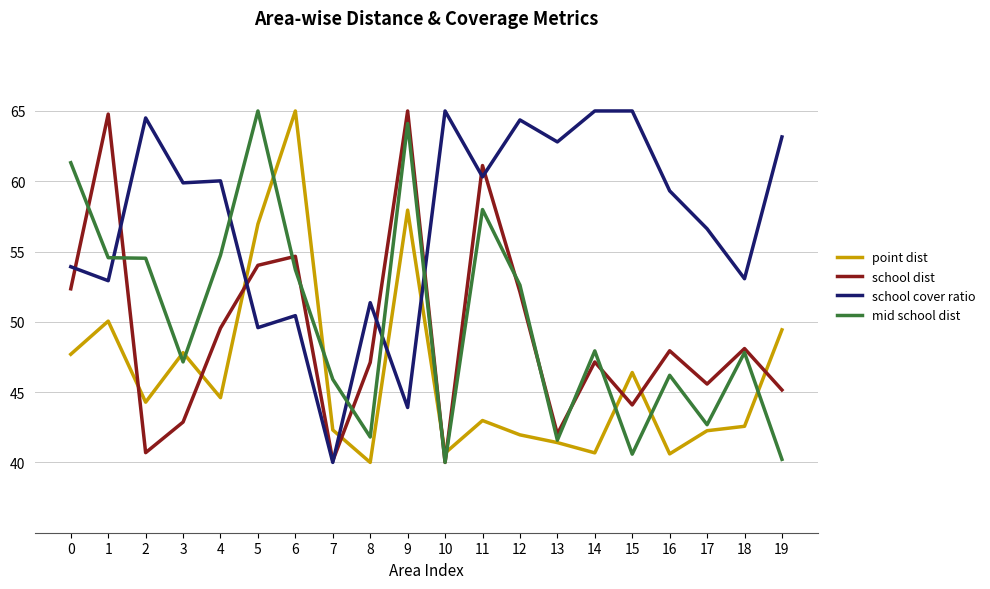

Does the chart display data point markers on the line(s)?

No